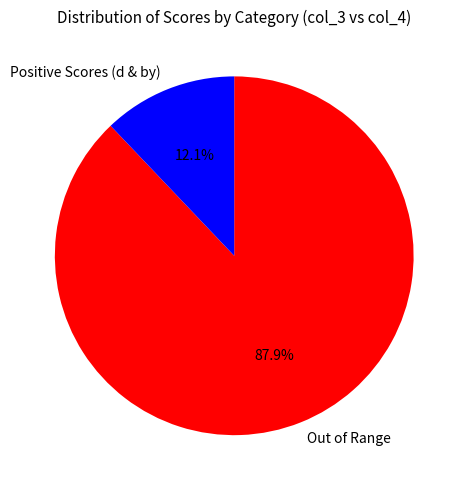

Do Positive Scores (d & by) and Out of Range together represent more than half of the pie?

Yes